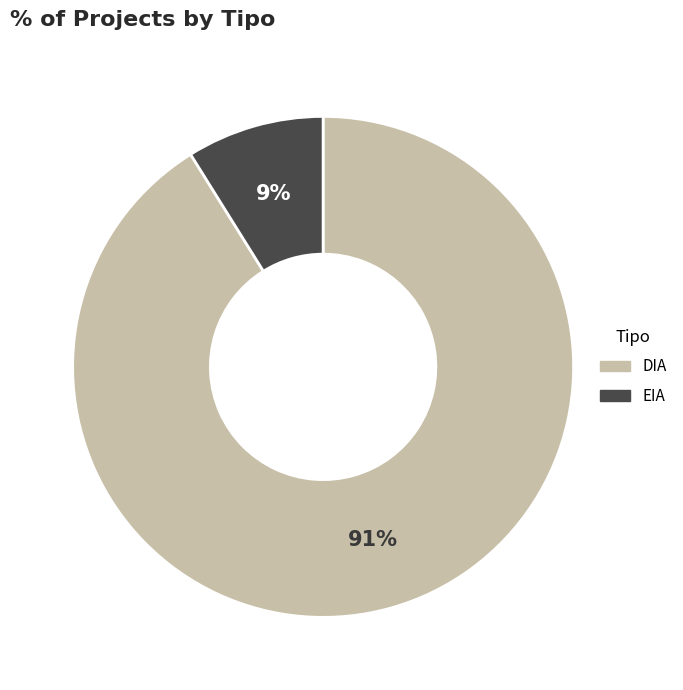

Rank the categories by value from lowest to highest.

EIA, DIA